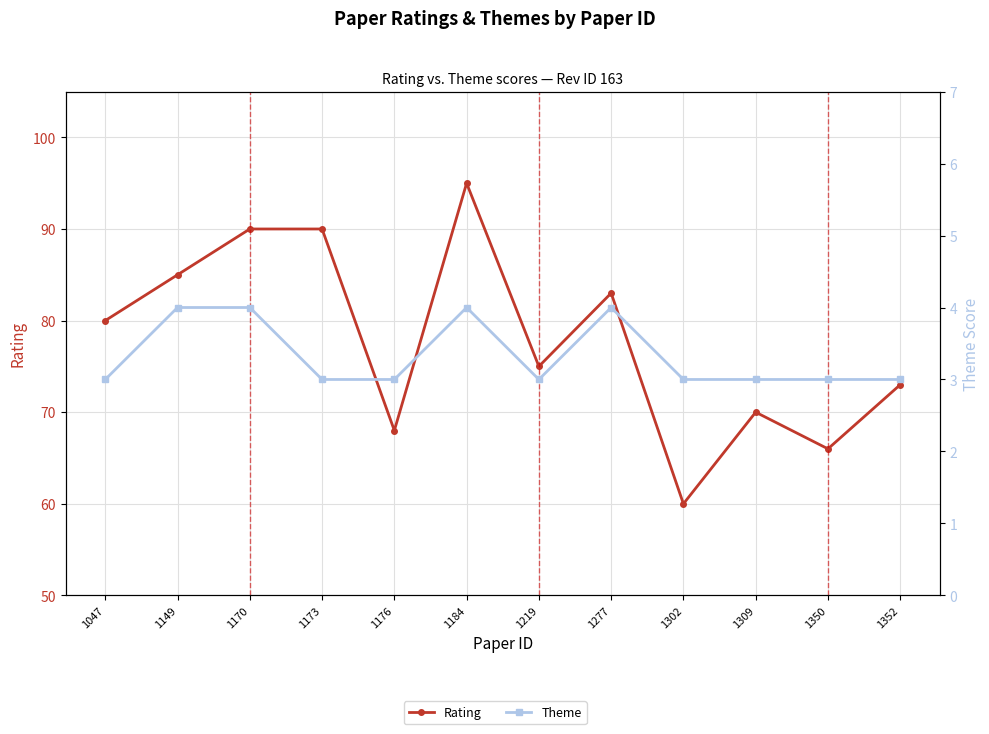

Where is the first local maximum for Theme?

1184